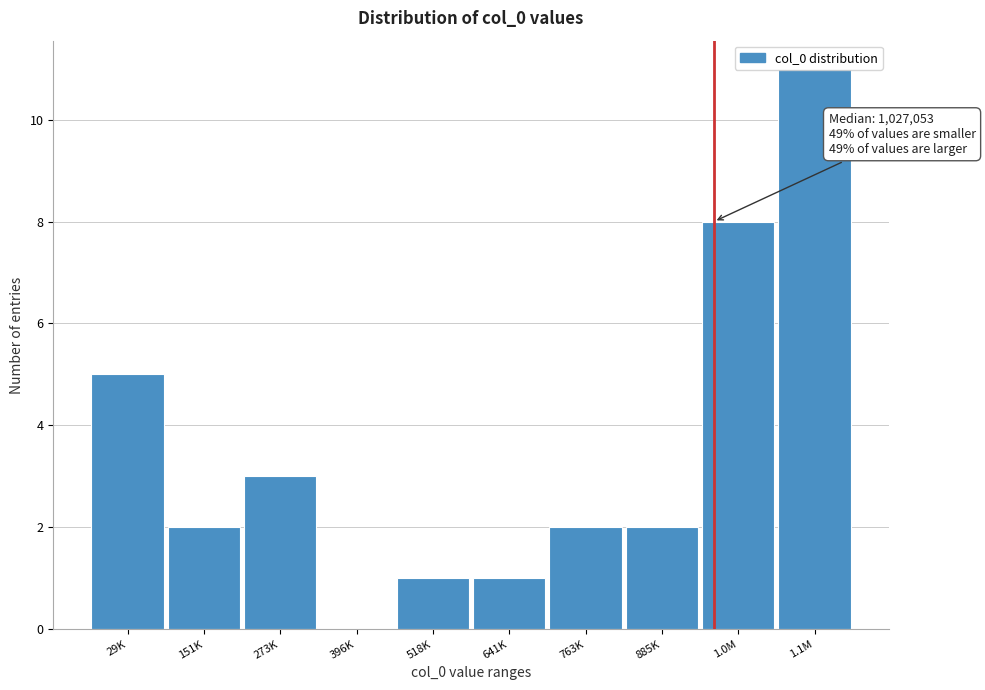

Which category has the highest value across all series?

1.1M